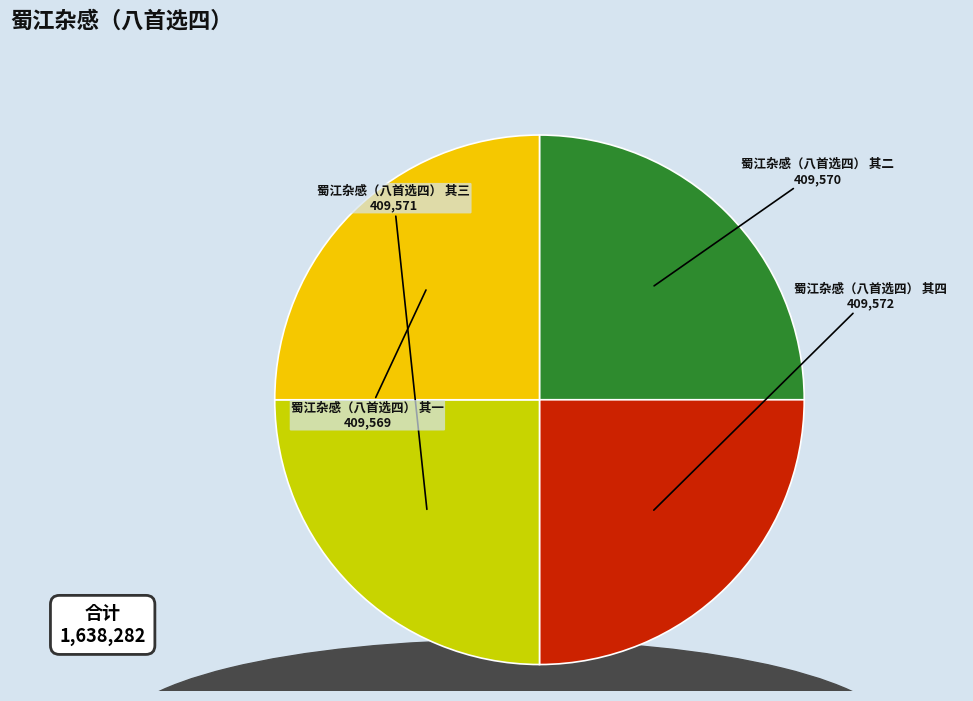

How many slices are in this pie chart?

4